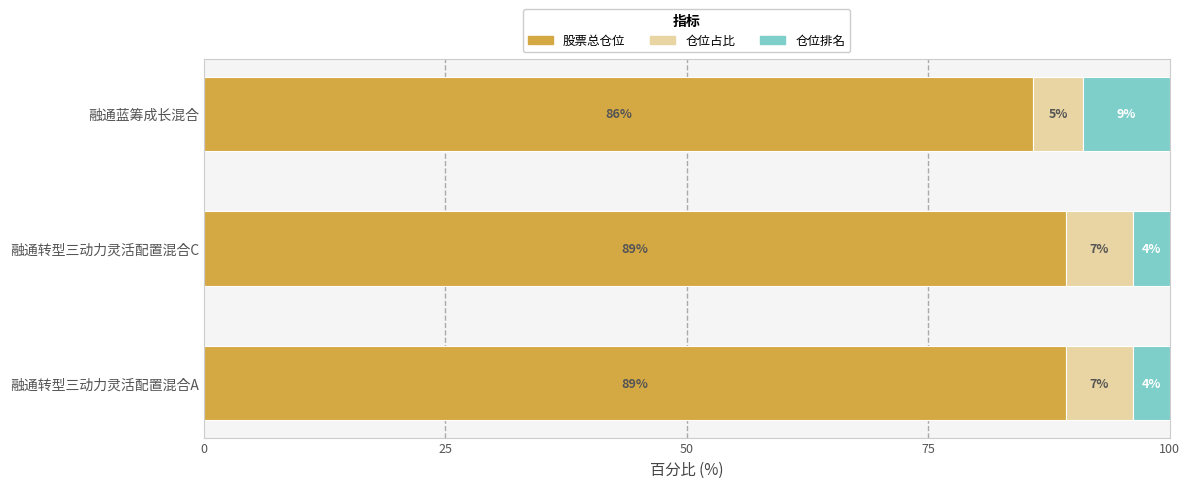

What is the maximum value for 股票总仓位?

89.3